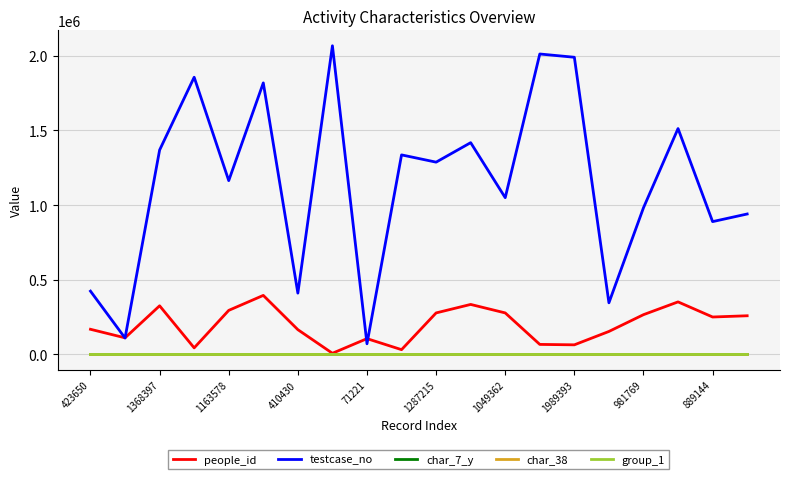

Which series has the largest total across all categories?

testcase_no